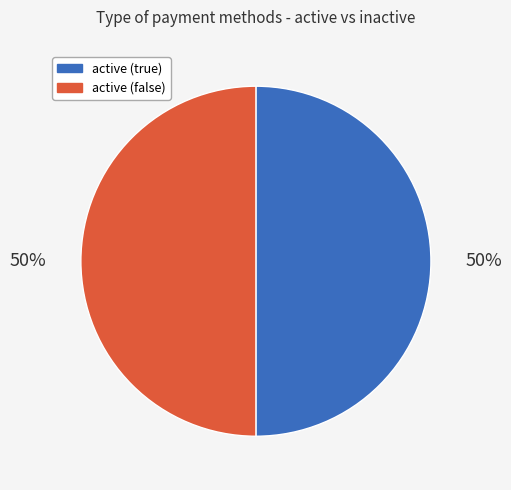

What is the ratio of the value at active (false) to the value at active (true)?

1.0